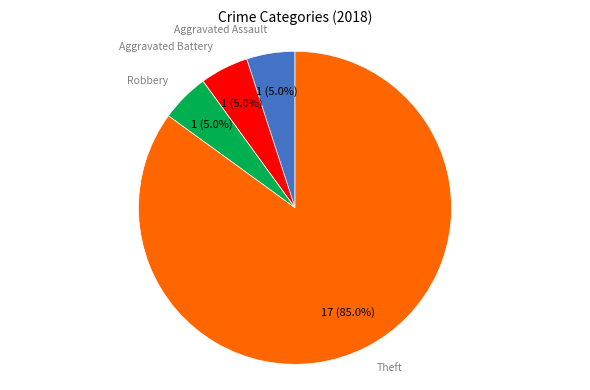

Is there any slice that represents more than half of the pie?

Yes